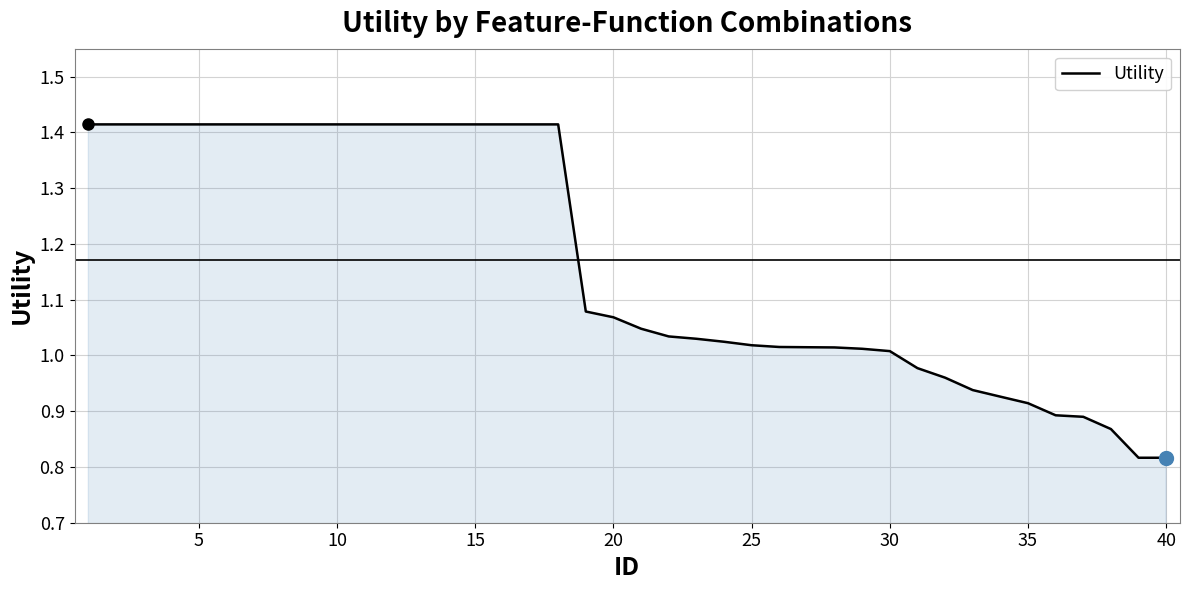

What is the difference between the maximum and minimum values?

0.6